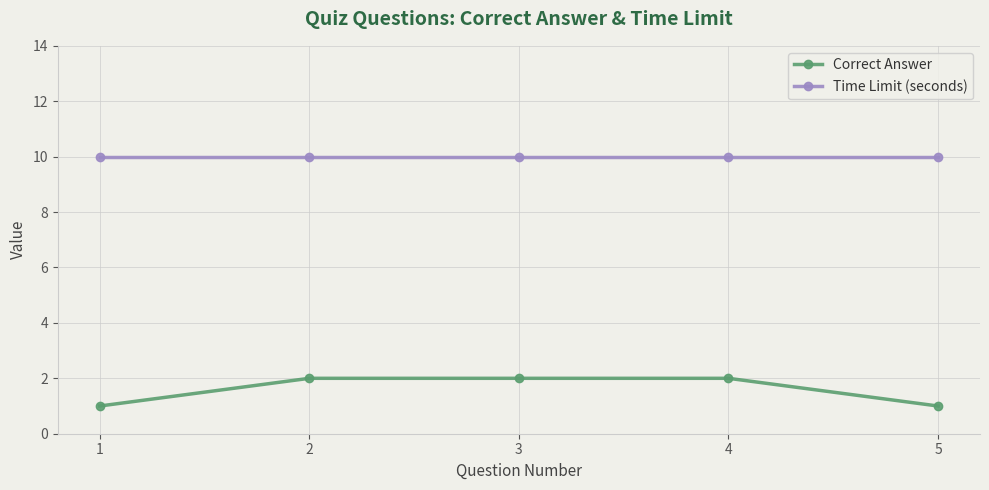

Which series has the largest total across all categories?

Time Limit (seconds)